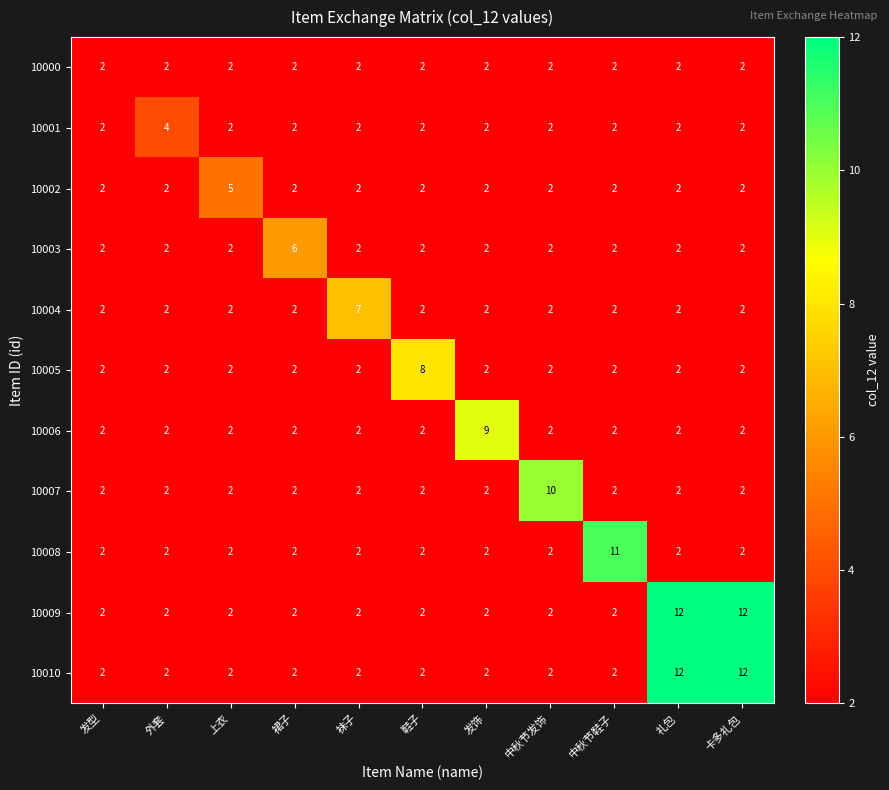

What is the difference between the maximum and second lowest values in the 10007 series?

8